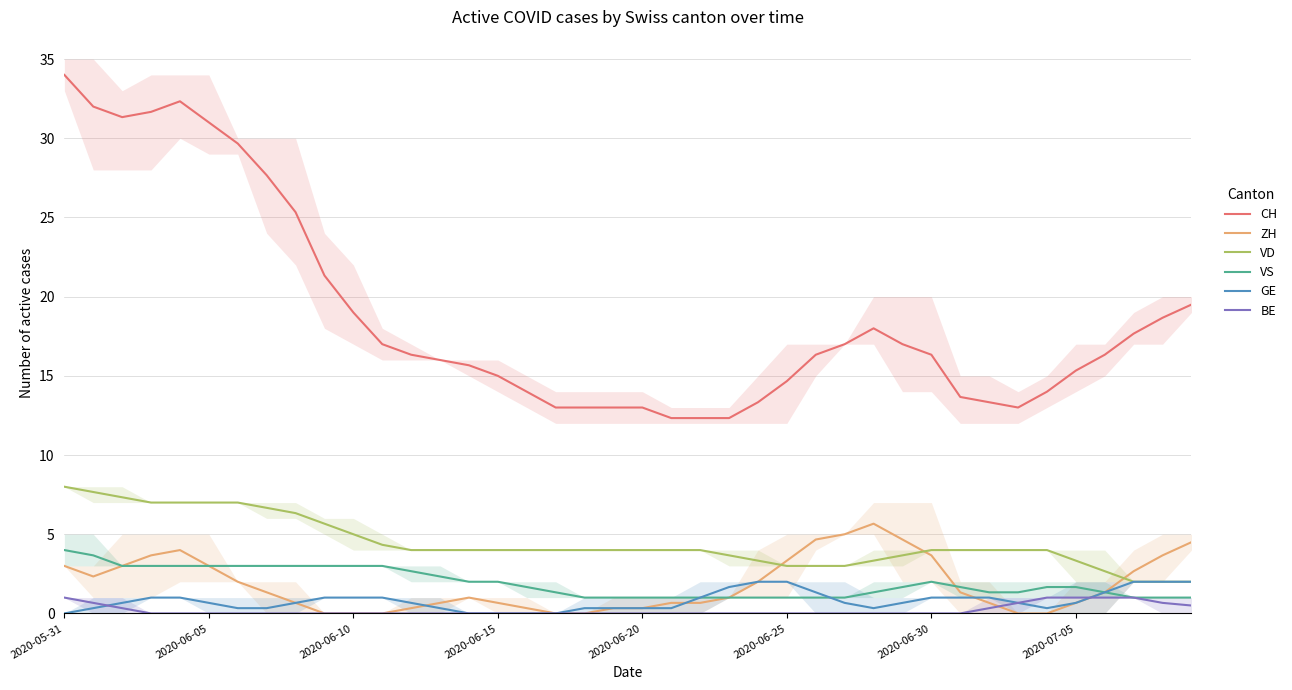

How many distinct data groups are displayed?

6